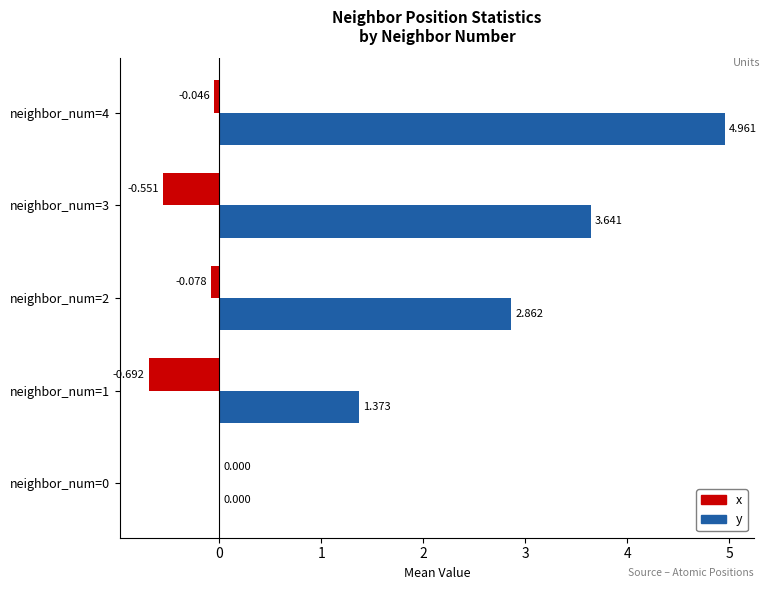

Between neighbor_num=1 and neighbor_num=2, which series saw the biggest shift?

y